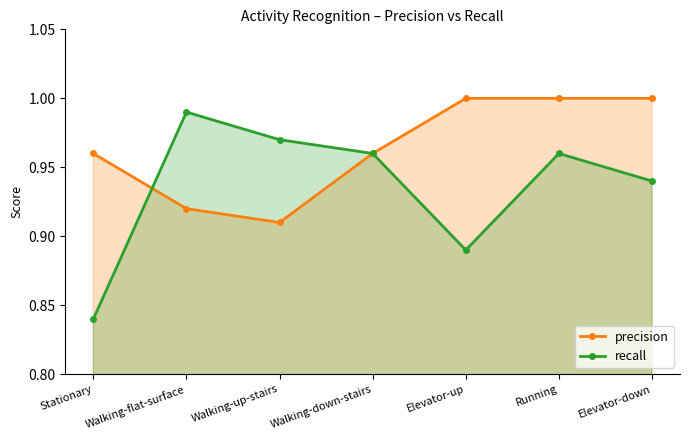

The precision series shows 1.0 at Walking-down-stairs. True or false?

True